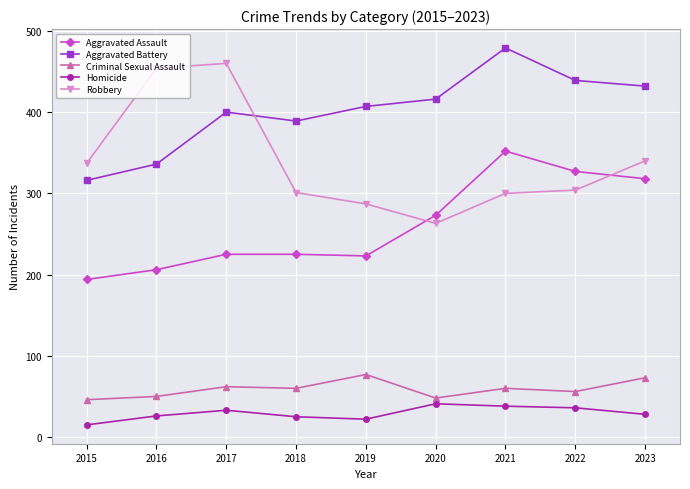

Where is Aggravated Battery nearest to the value 397?

2017